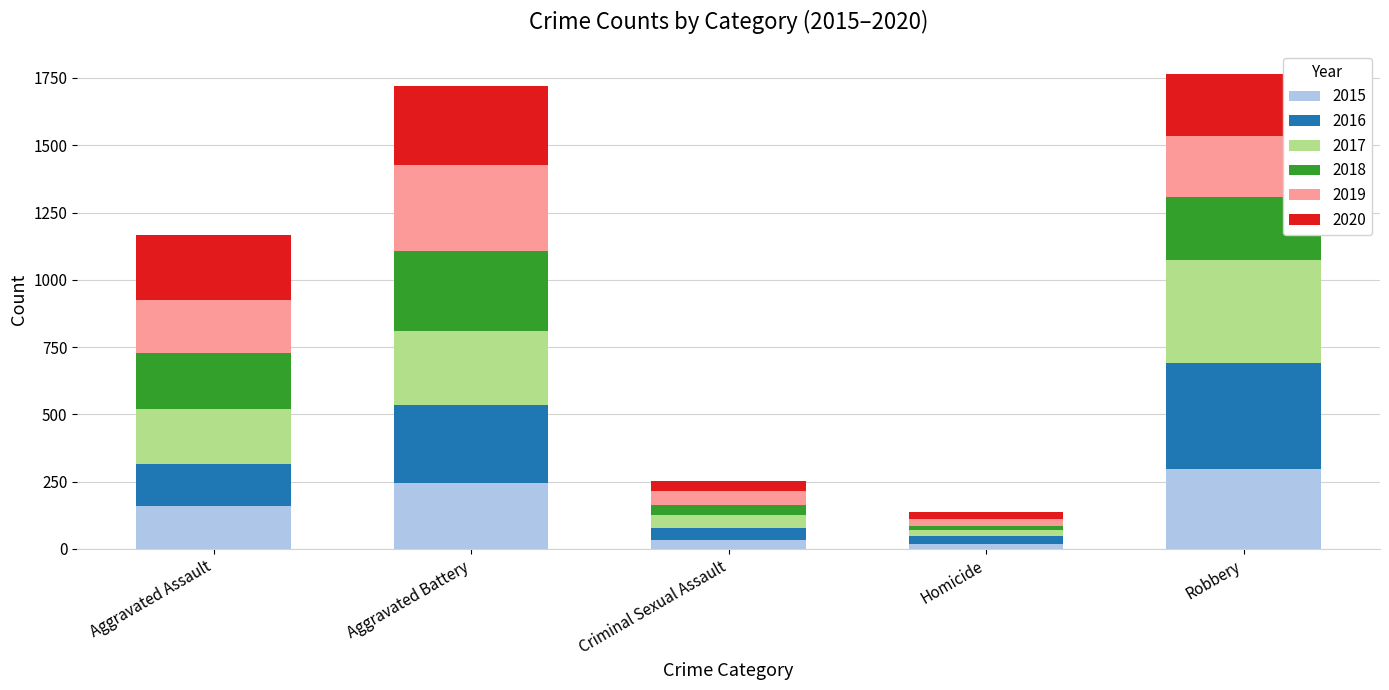

Is it true that 2015 equals 246 at Aggravated Battery?

True